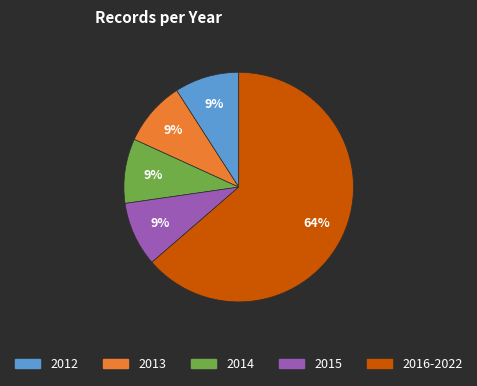

To the nearest percent, what is the difference between the largest and smallest slice percentages?

55%